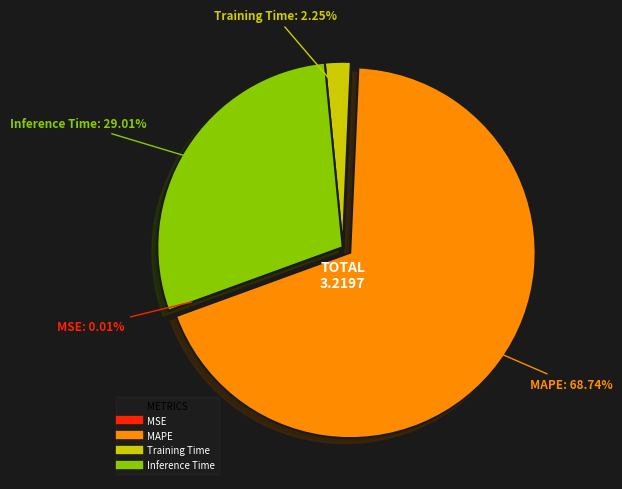

Is there a majority slice in this chart?

Yes